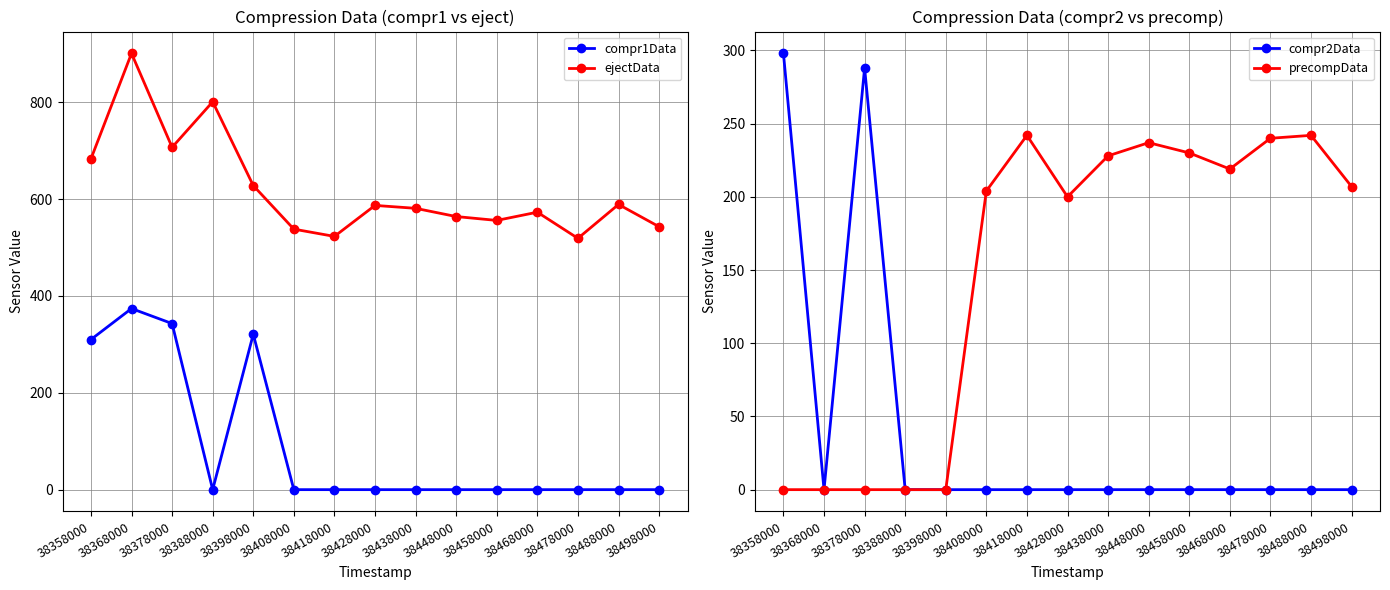

What is the sum of the precompData values at 38408000 and 38478000?

444